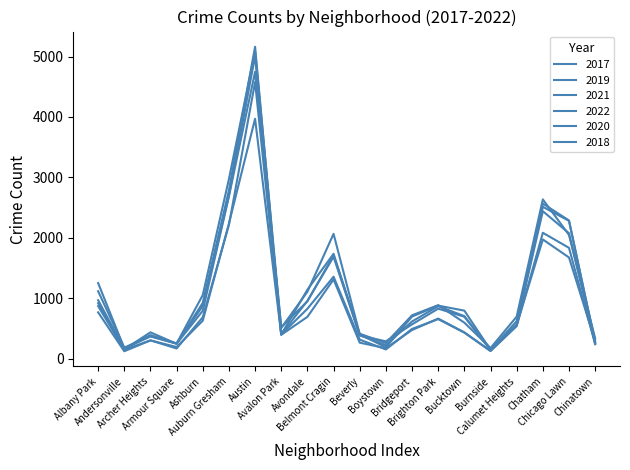

Which series has the largest total across all categories?

2017